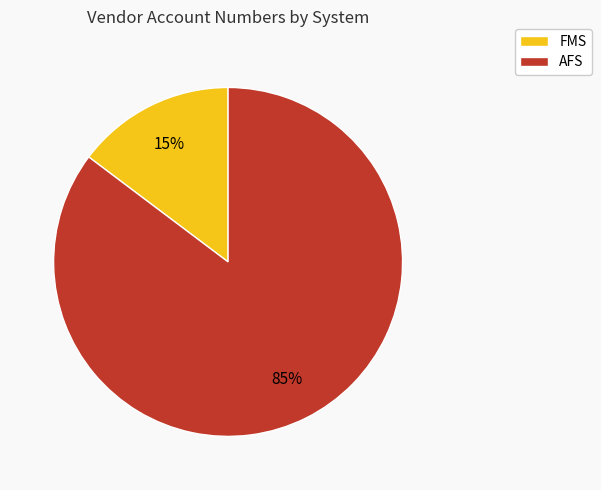

Do AFS and FMS together represent more than half of the pie?

Yes